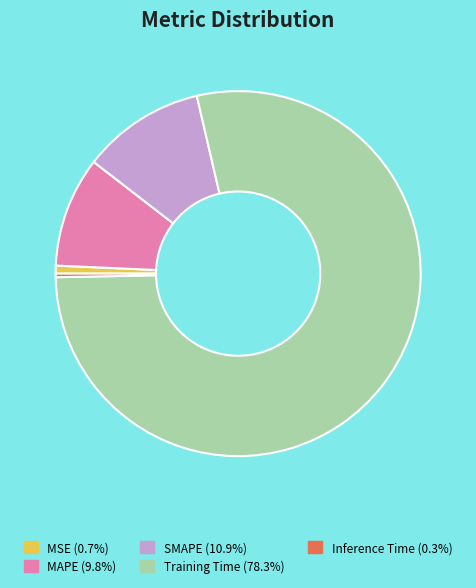

How many segments does this pie chart have?

5